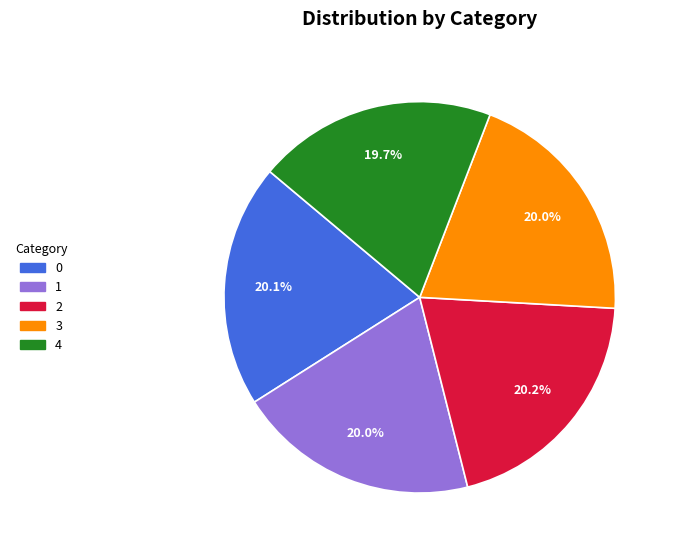

The 4 slice represents 9% of the pie. True or false?

False